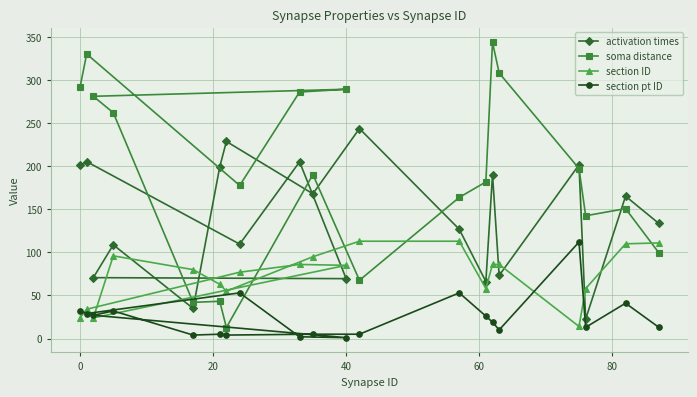

List the series in order of their overall mean, lowest first.

section pt ID, section ID, activation times, soma distance